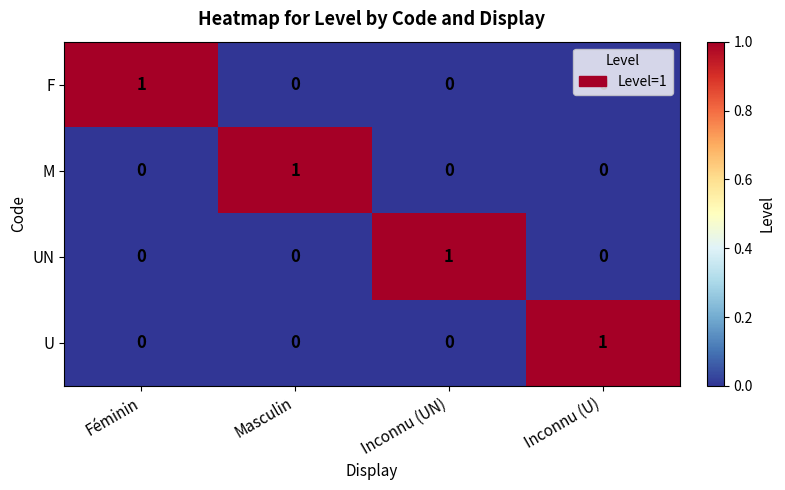

Count the U values in the range 0 to 1.

4